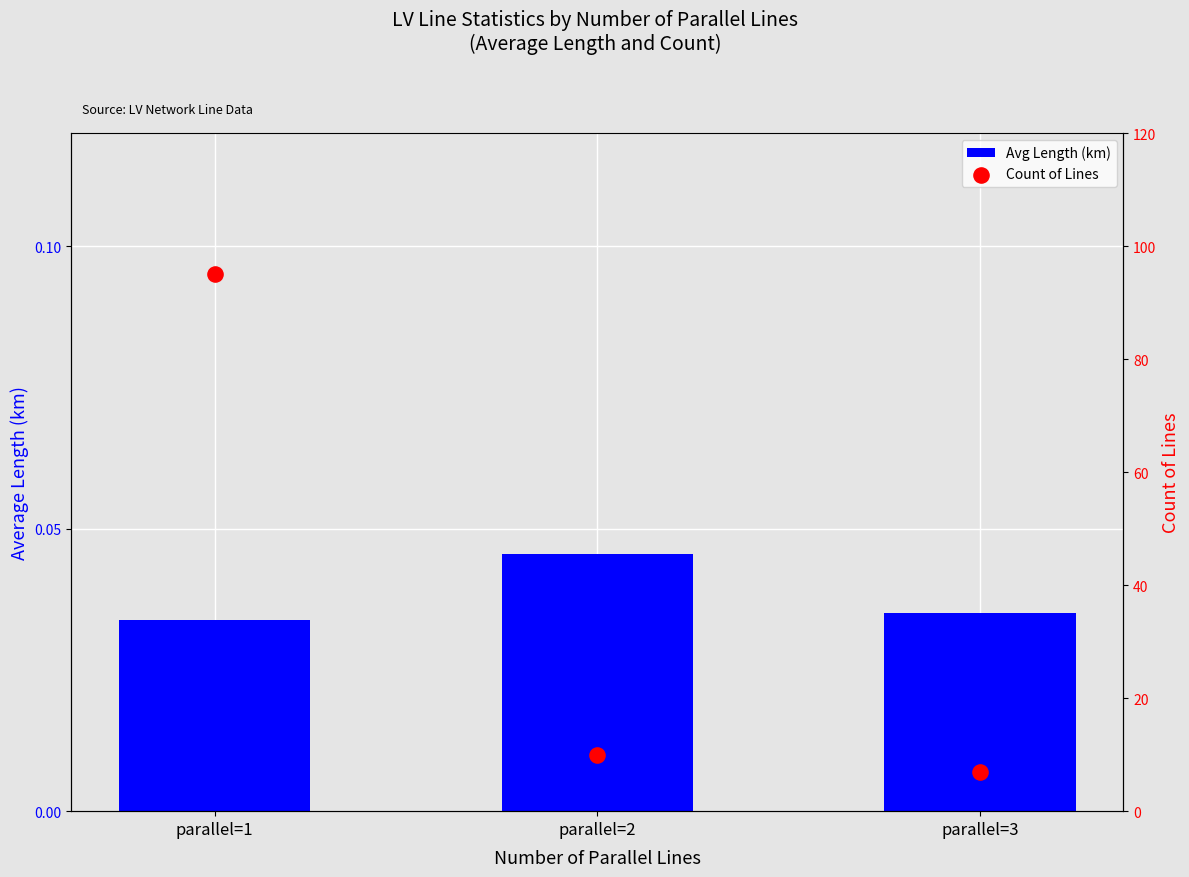

Which series contains the lowest Y value?

Avg Length (km)